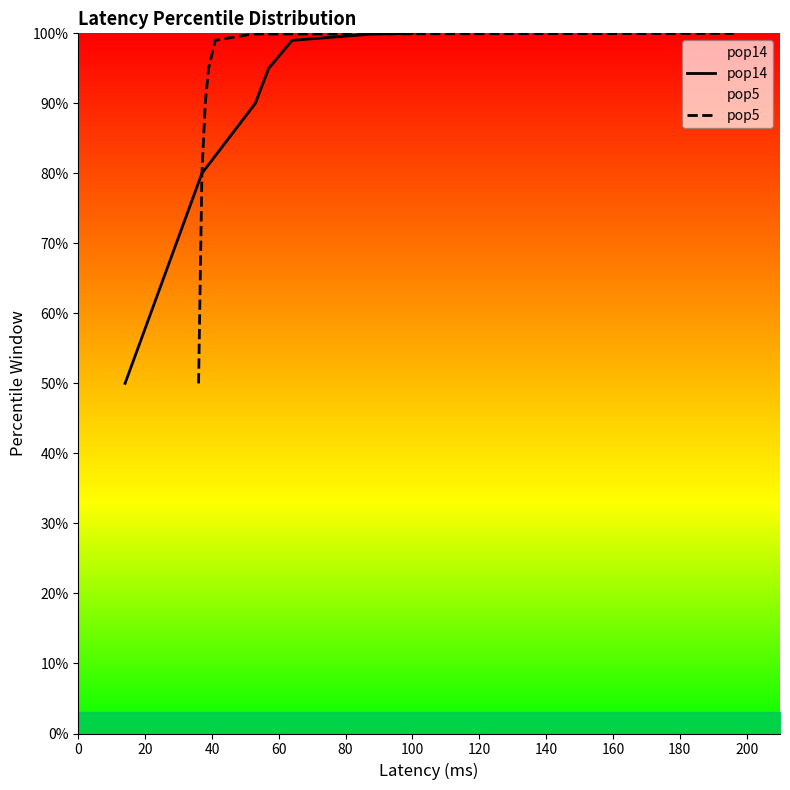

What is the difference between the second highest and second lowest values in the pop14 series?

20.0